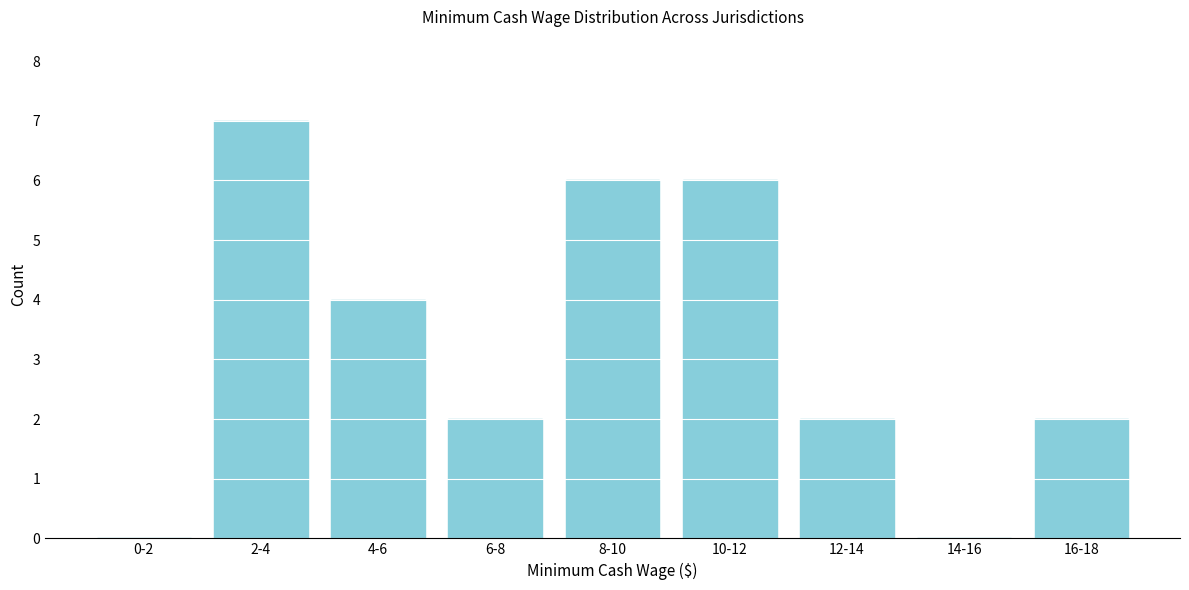

Reading right to left, transcribe all the data shown in this chart.

16-18=2	14-16=0	12-14=2	10-12=6	8-10=6	6-8=2	4-6=4	2-4=7	0-2=0